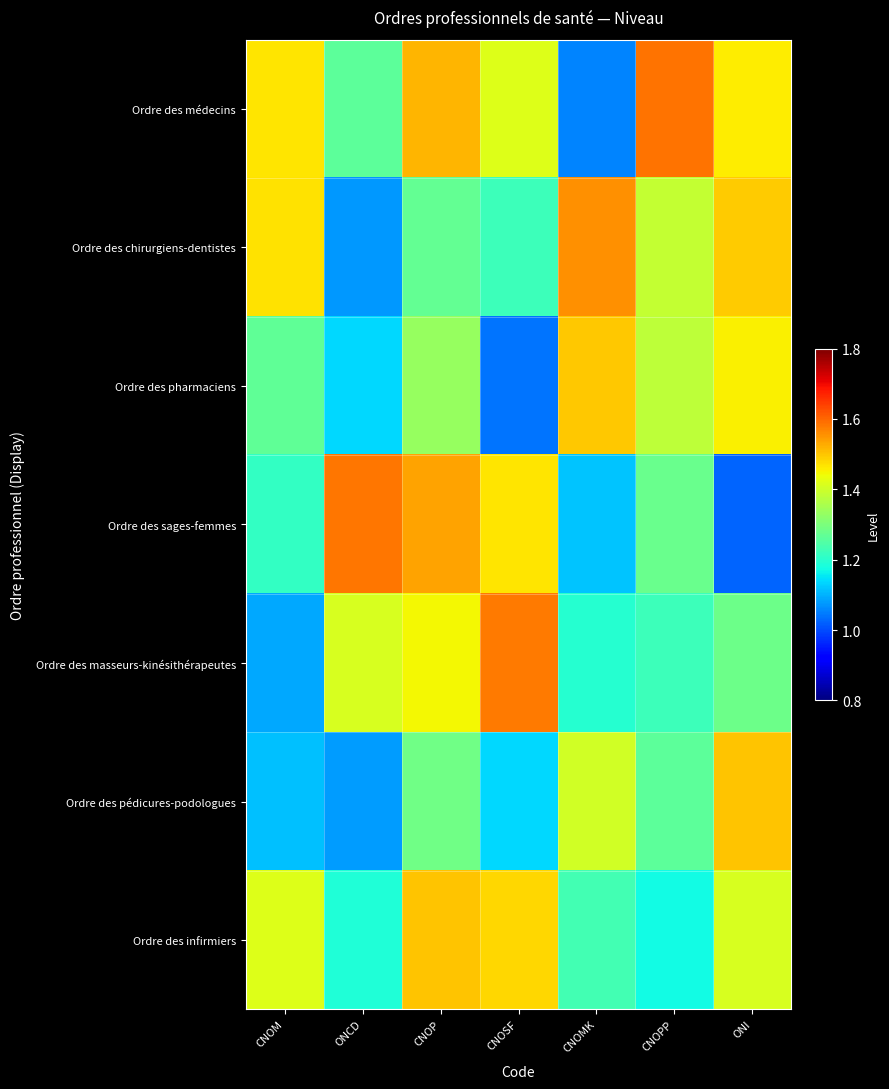

Which has a higher value, CNOPP or ONI?

CNOPP